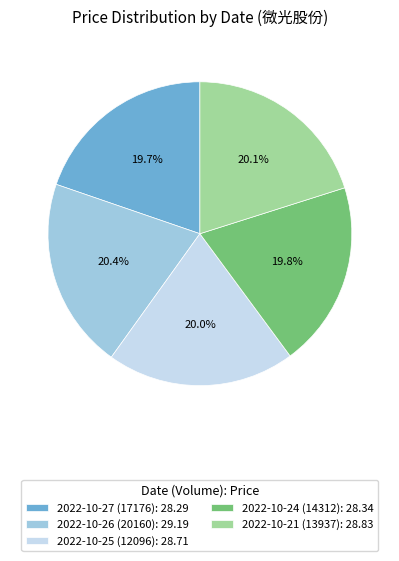

Approximately how many times larger is the value at 2022-10-26 (20160): 29.19 compared to 2022-10-24 (14312): 28.34?

1.0